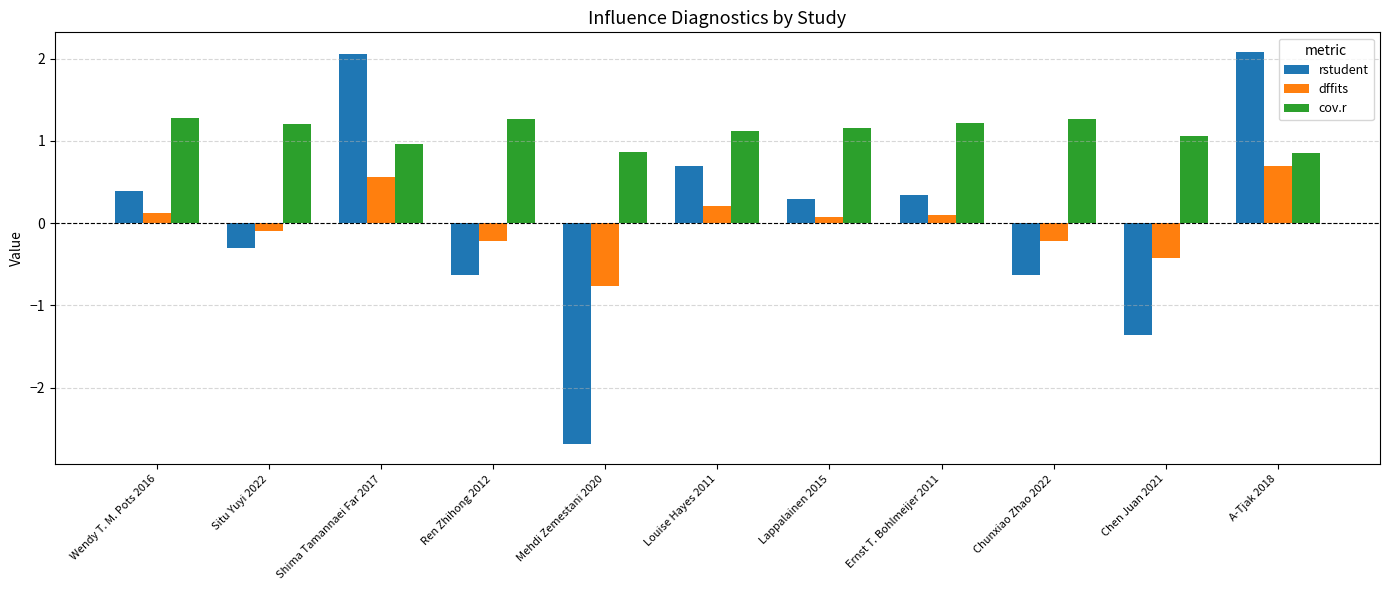

What are all the series names shown in the legend?

rstudent, dffits, cov.r